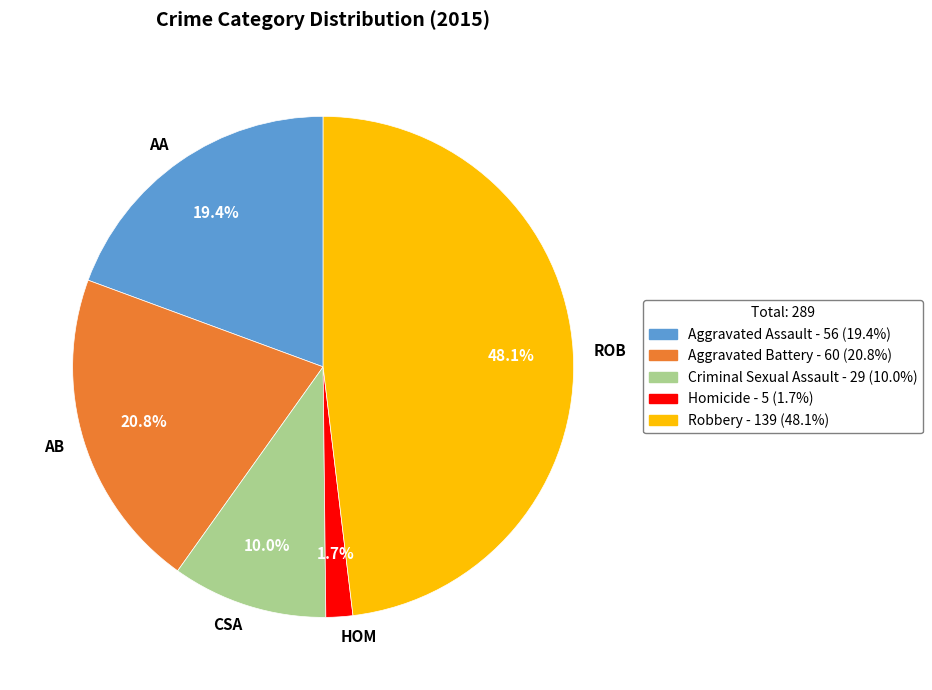

Between AA and ROB, which is larger?

ROB